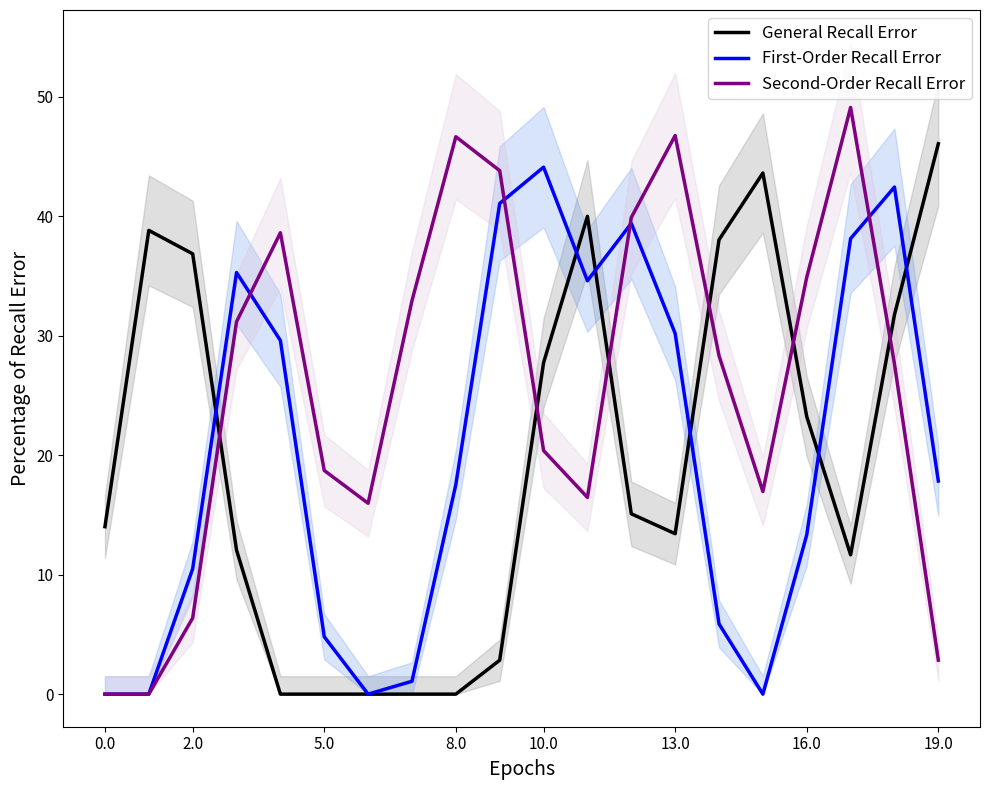

At which category is the sum across all series the highest?

18